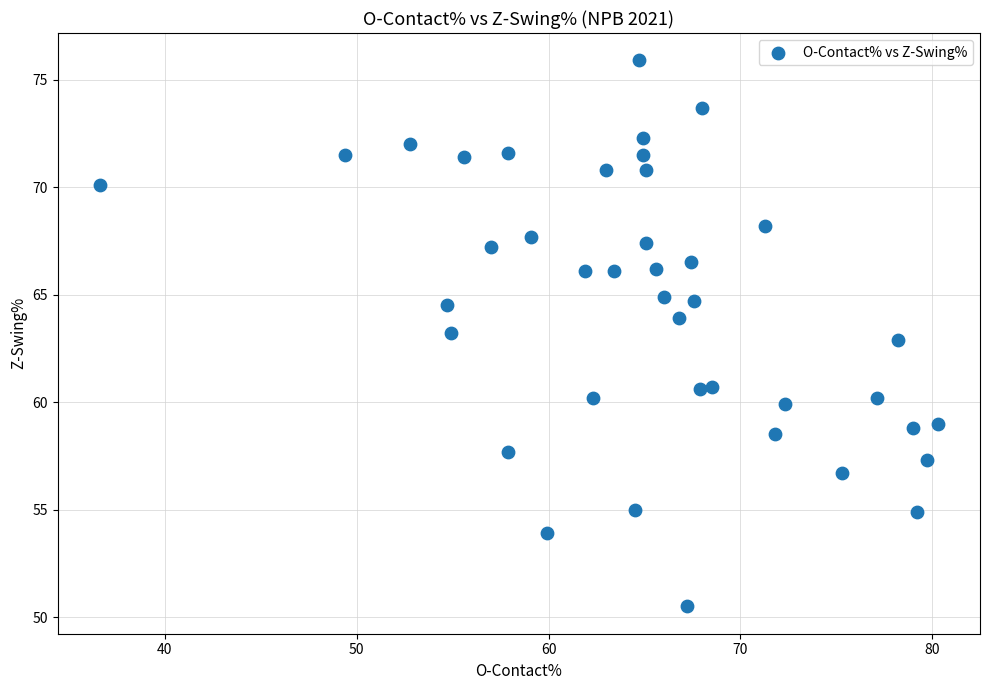

What is the range of X values (max minus min)?

43.7